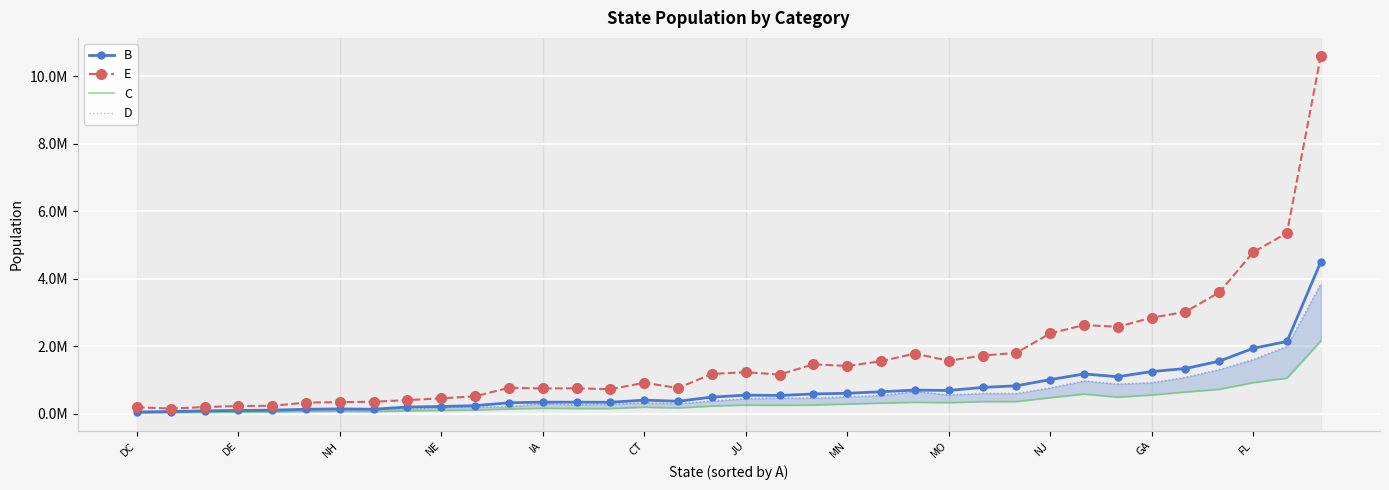

Which series has the largest total across all categories?

E